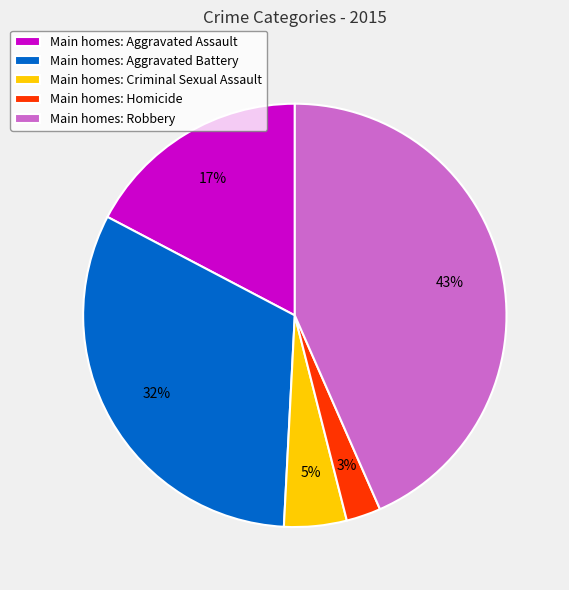

Is there a majority slice in this chart?

No